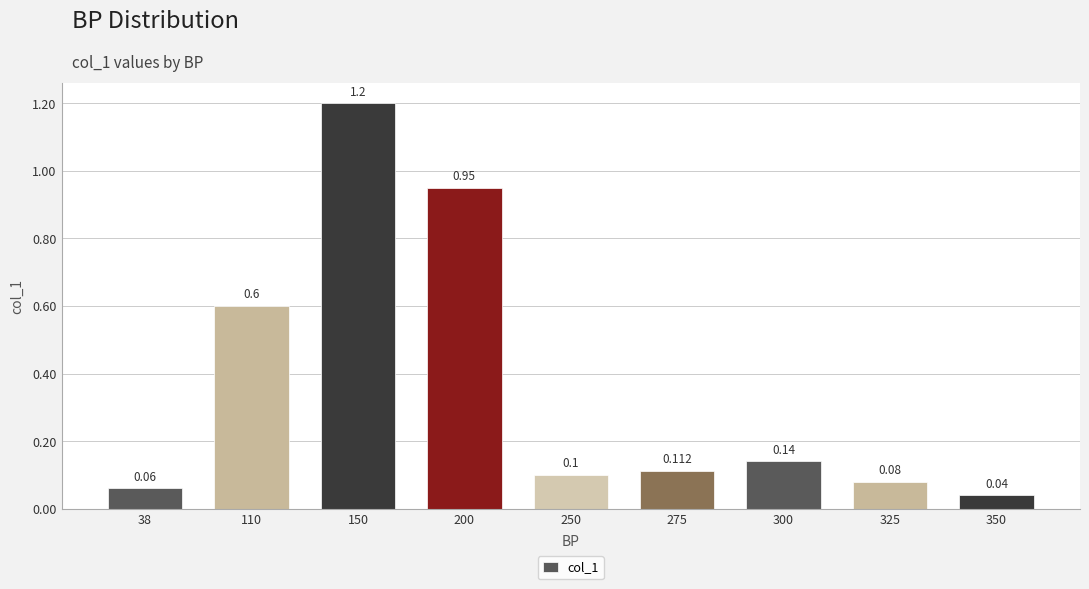

List the labels in order of value, smallest first.

350, 38, 325, 250, 275, 300, 110, 200, 150